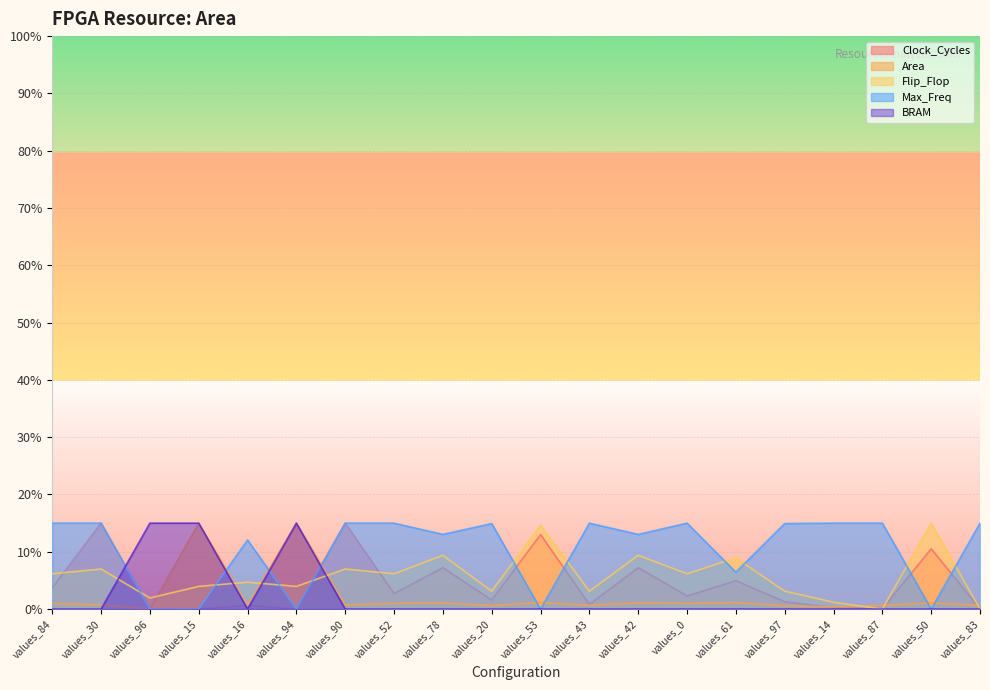

How many data points in BRAM are above 0?

3